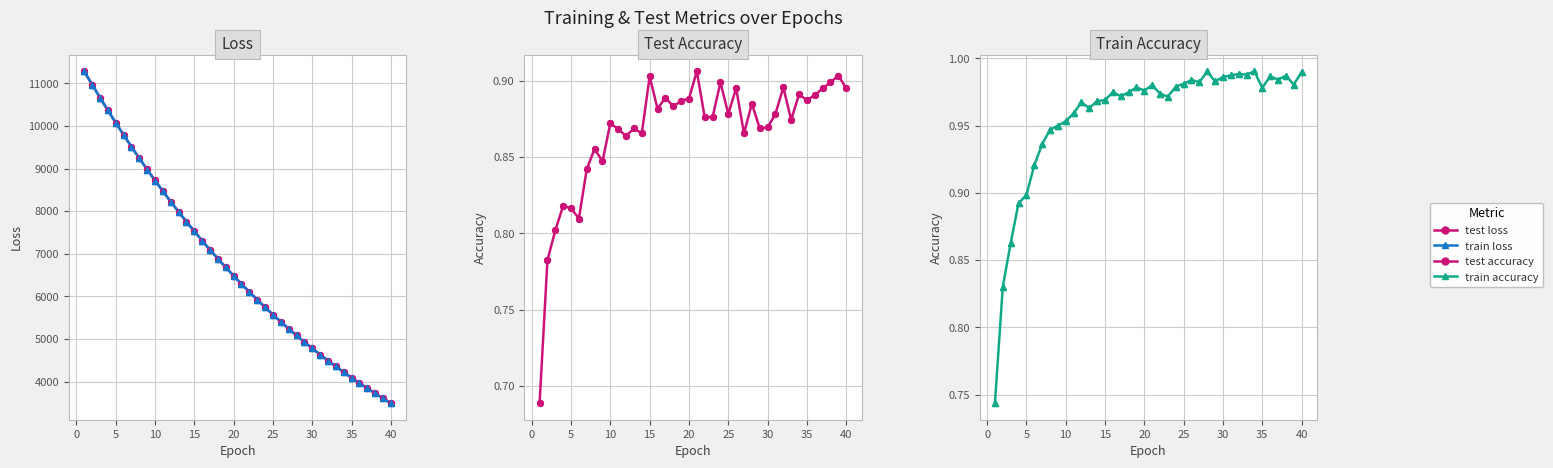

Which series has the largest total across all categories?

test loss